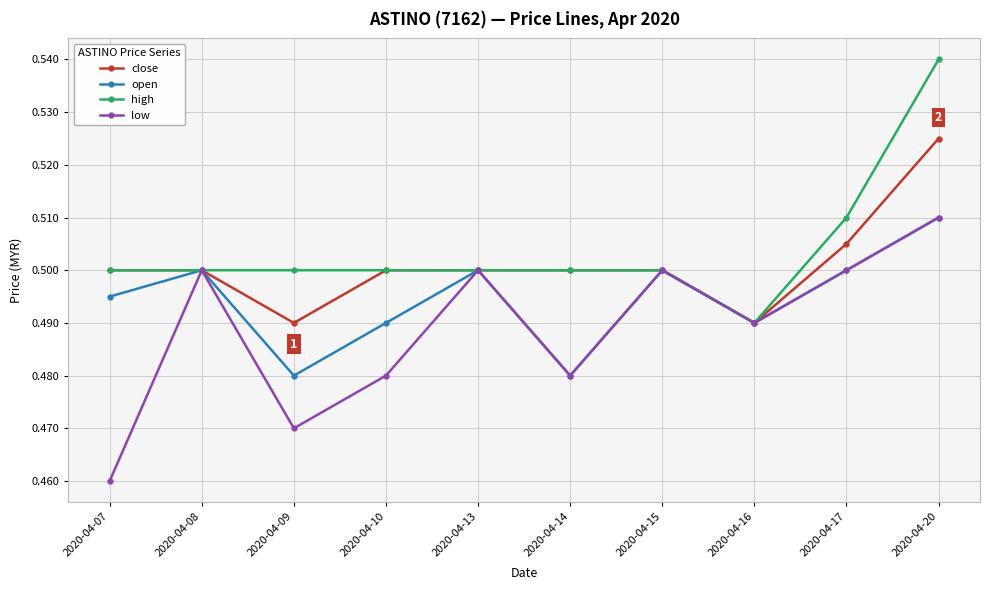

Where is low nearest to the value 0?

2020-04-07